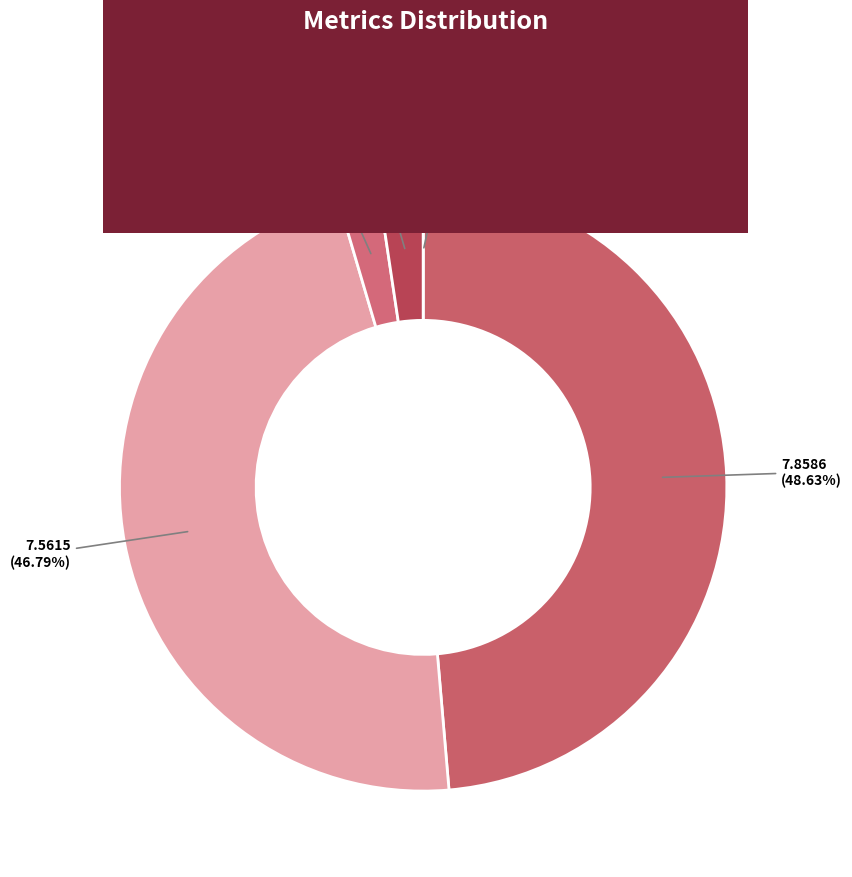

What is the total percentage of SMAPE and MAPE?

95.4%